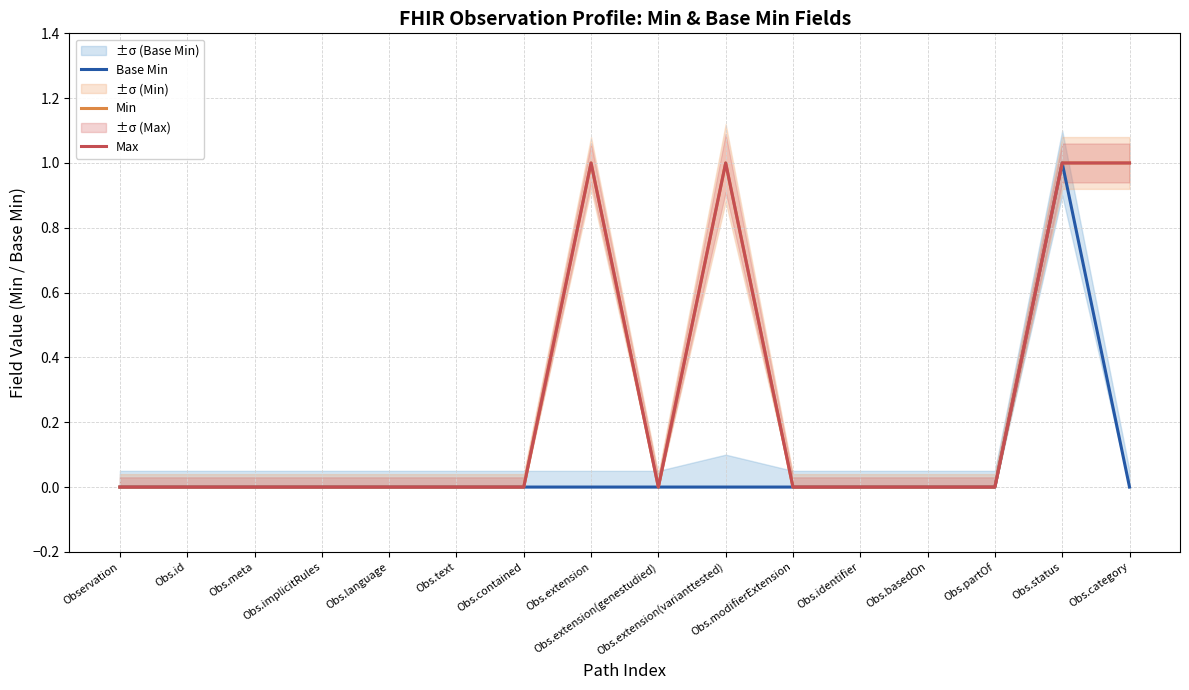

What is the highest value of the Min series?

1